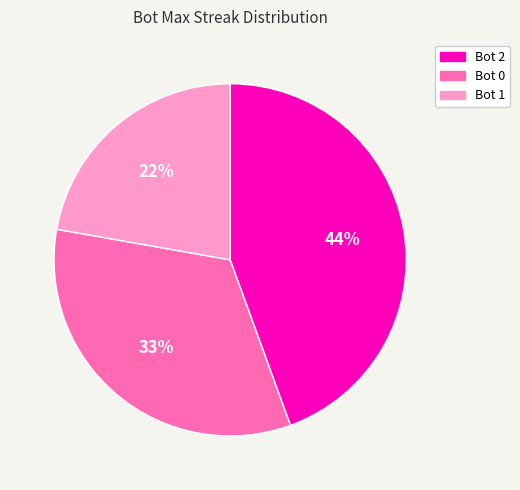

Is the sum of Bot 2 and Bot 1 greater than half?

Yes